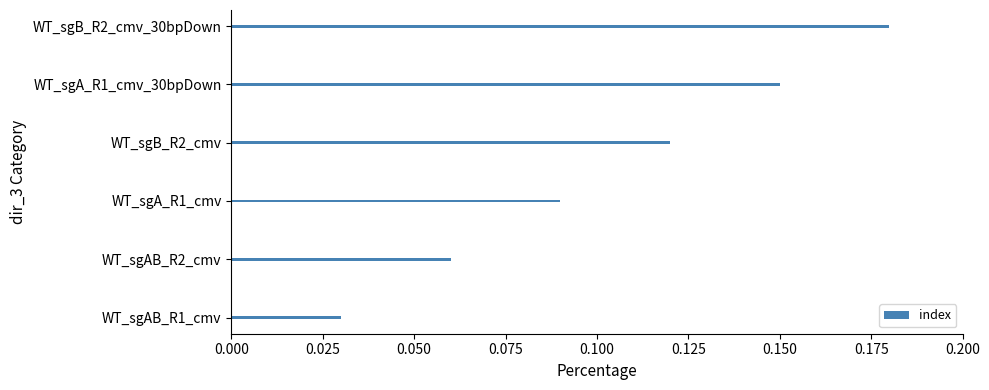

List the labels in order of value, smallest first.

WT_sgAB_R1_cmv, WT_sgAB_R2_cmv, WT_sgA_R1_cmv, WT_sgB_R2_cmv, WT_sgA_R1_cmv_30bpDown, WT_sgB_R2_cmv_30bpDown